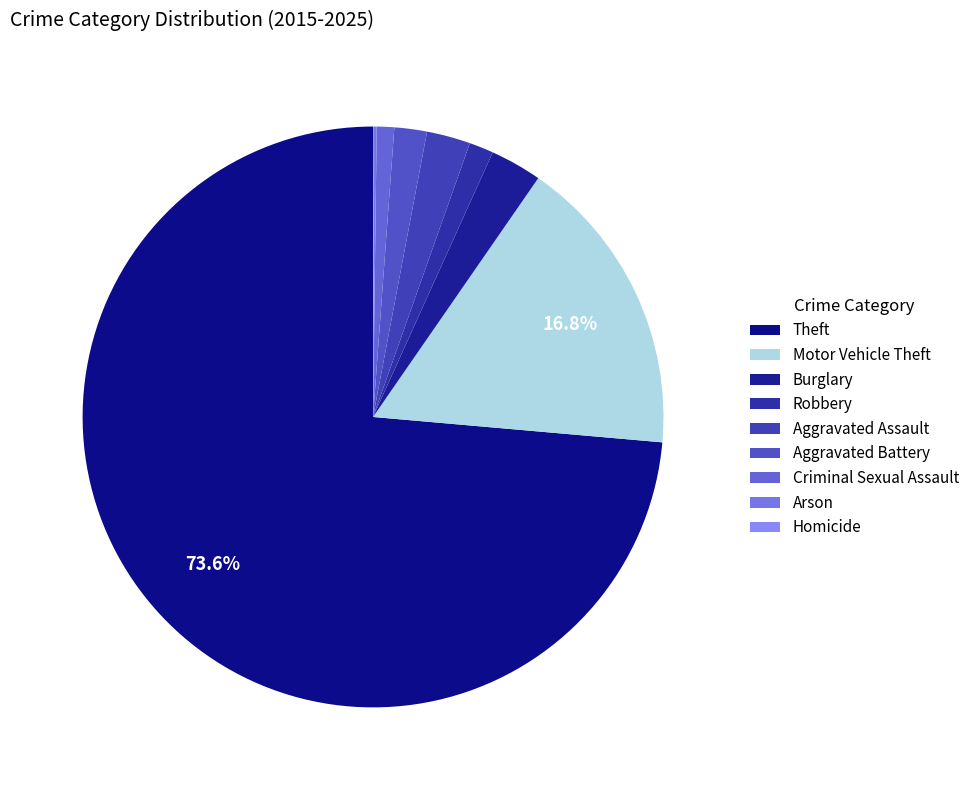

To the nearest percent, what is the average slice percentage?

11%